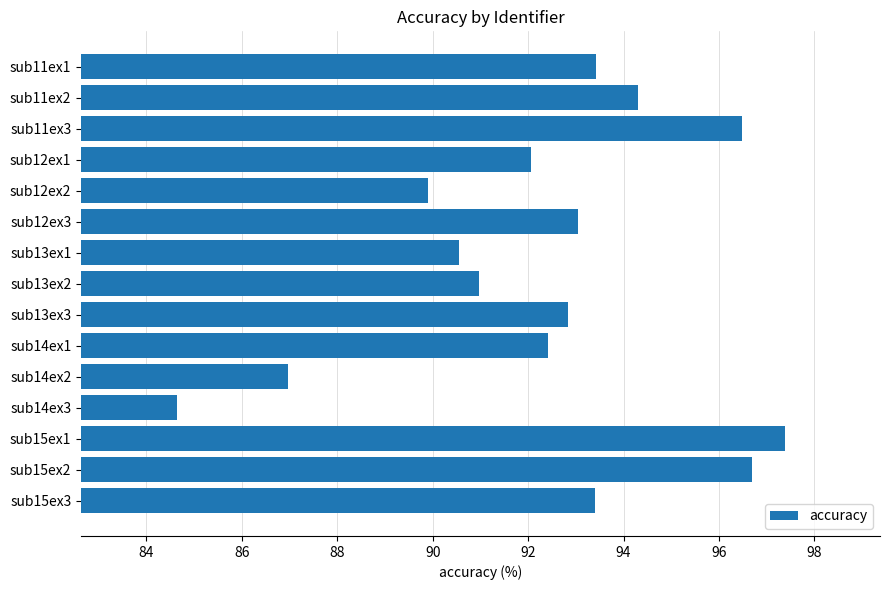

Is it true that the value at sub12ex1 is 46.0?

False